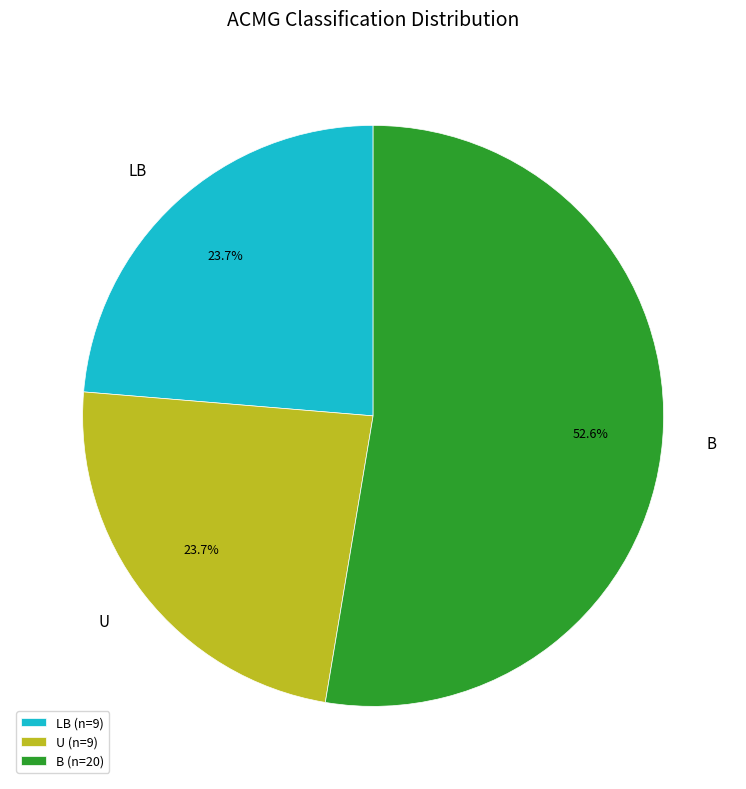

Which category has the biggest portion of the pie?

B